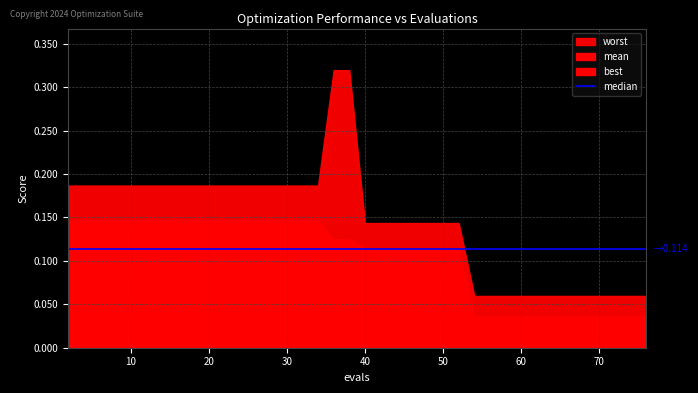

Which series has the widest spread of values?

worst